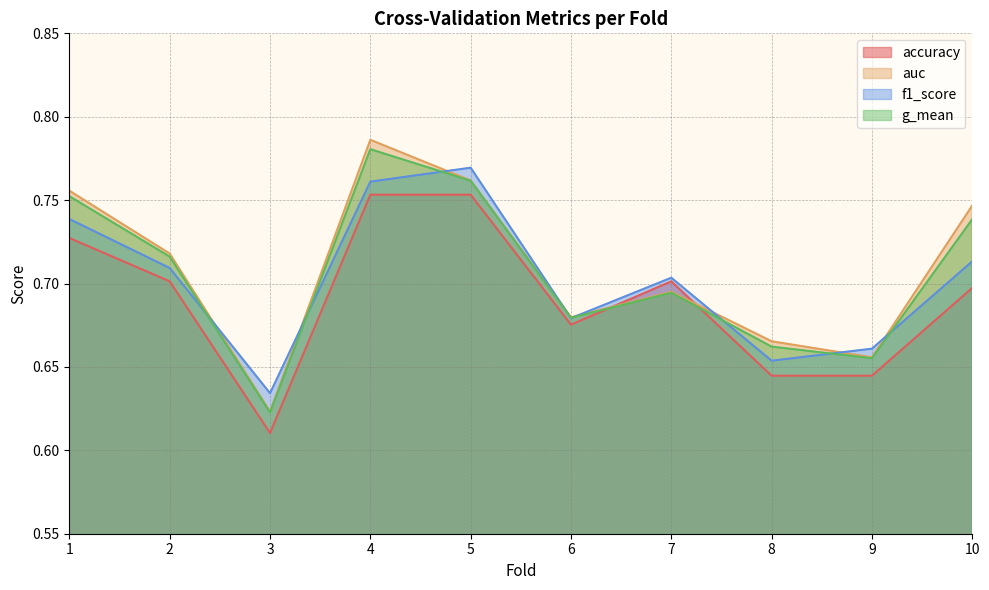

What is the sum of the g_mean values at 2 and 4?

1.5